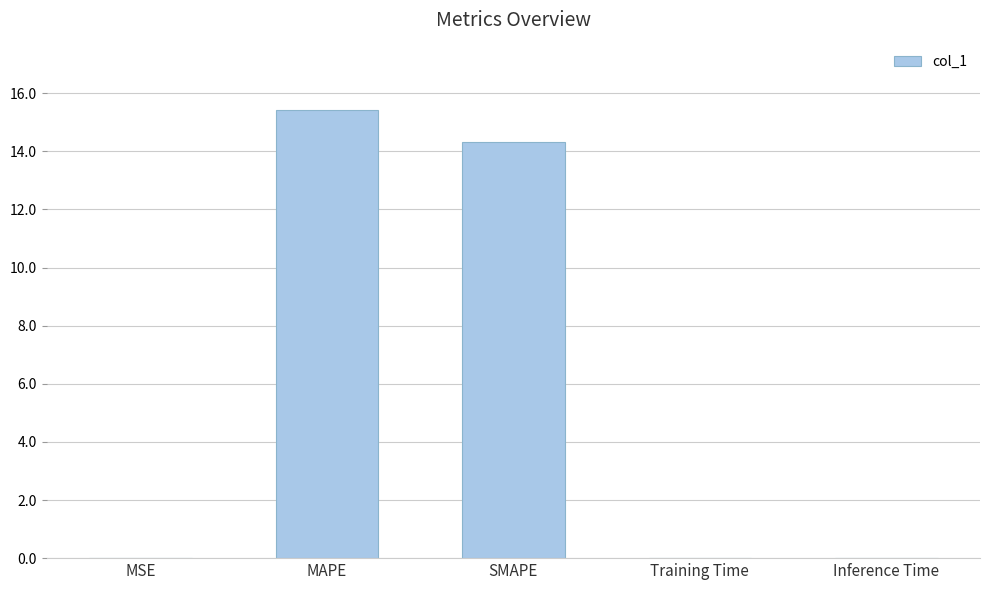

Which label corresponds to the largest value in the chart?

MAPE